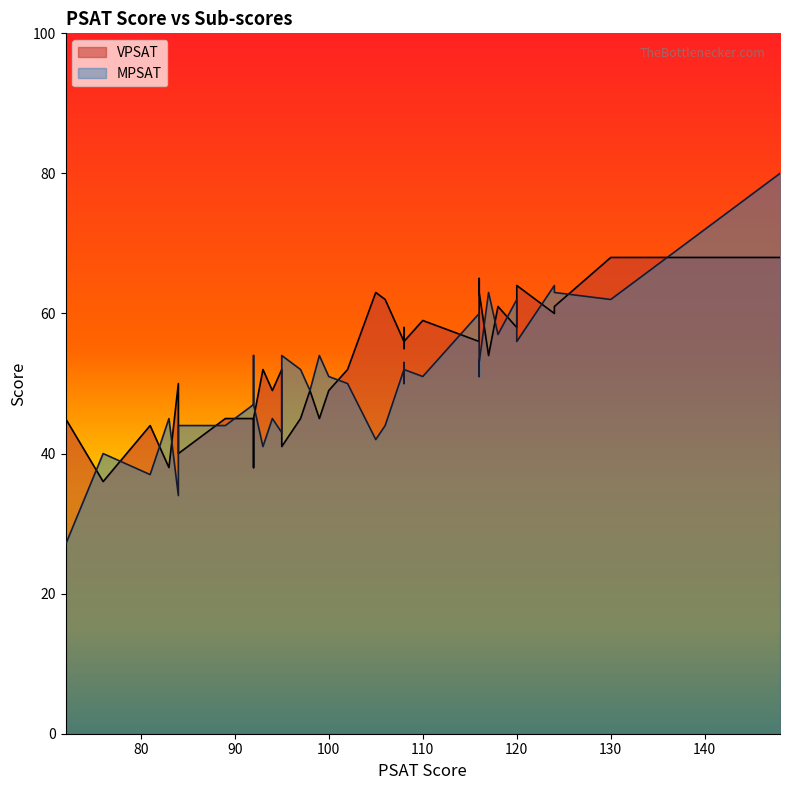

What is the value of the MPSAT point at the 38th from the left?

47